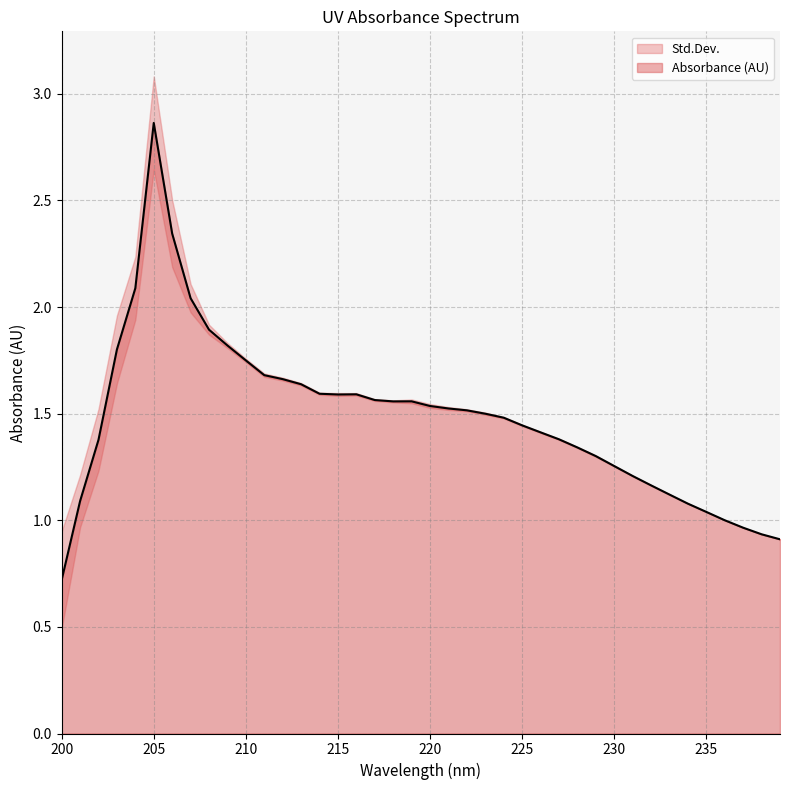

Reading left to right, transcribe all the data shown in this chart.

0.7	1.1	1.4	1.8	2.1	2.9	2.3	2.0	1.9	1.8	1.7	1.7	1.7	1.6	1.6	1.6	1.6	1.6	1.6	1.6	1.5	1.5	1.5	1.5	1.5	1.4	1.4	1.4	1.3	1.3	1.3	1.2	1.2	1.1	1.1	1.0	1.0	1.0	0.9	0.9